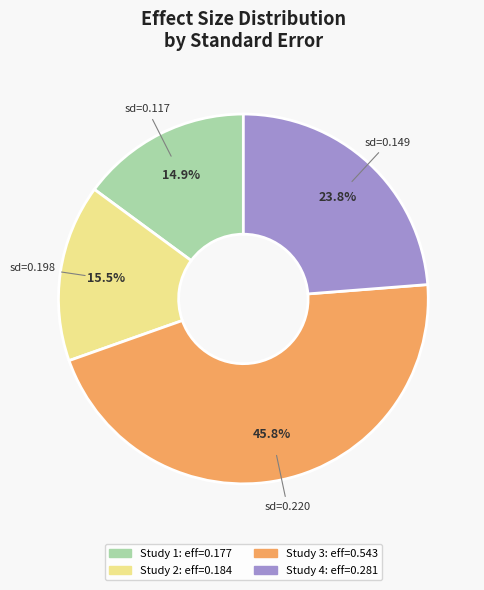

Is there a majority slice in this chart?

No